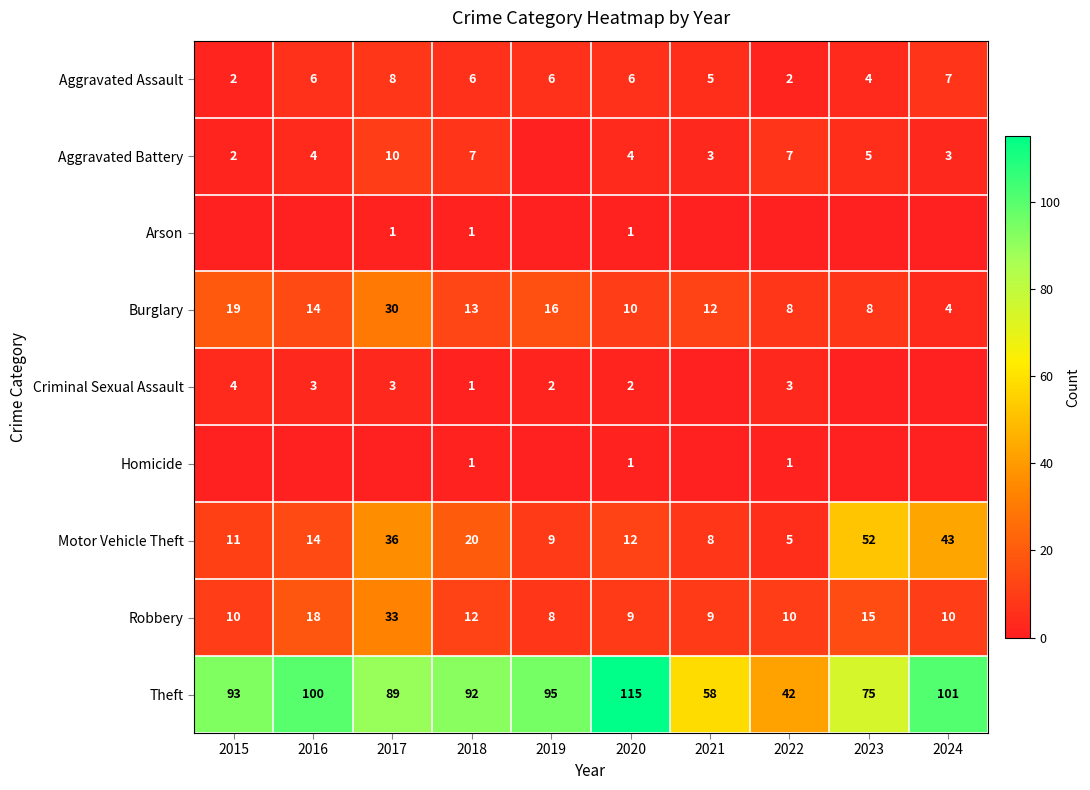

What is the sum of the Aggravated Assault values at 2015 and 2020?

8